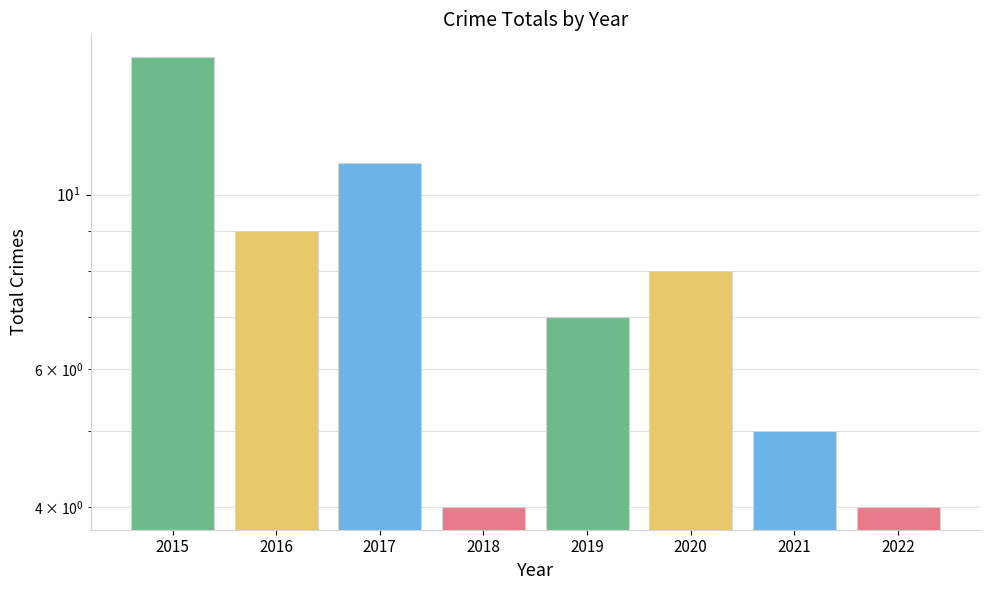

What is the ratio of the value at 2021 to the value at 2015?

0.3